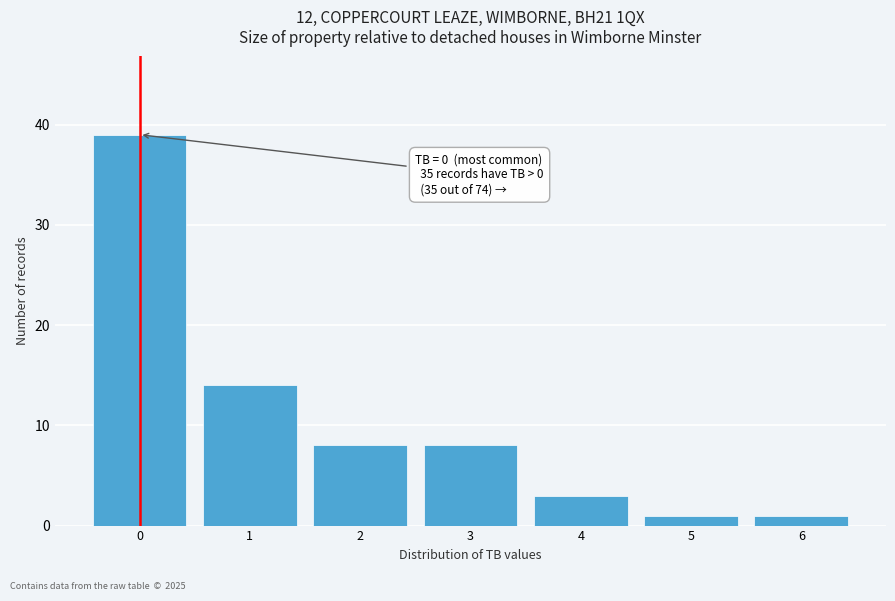

Reading left to right, extract all data points from this chart.

0=39	1=14	2=8	3=8	4=3	5=1	6=1